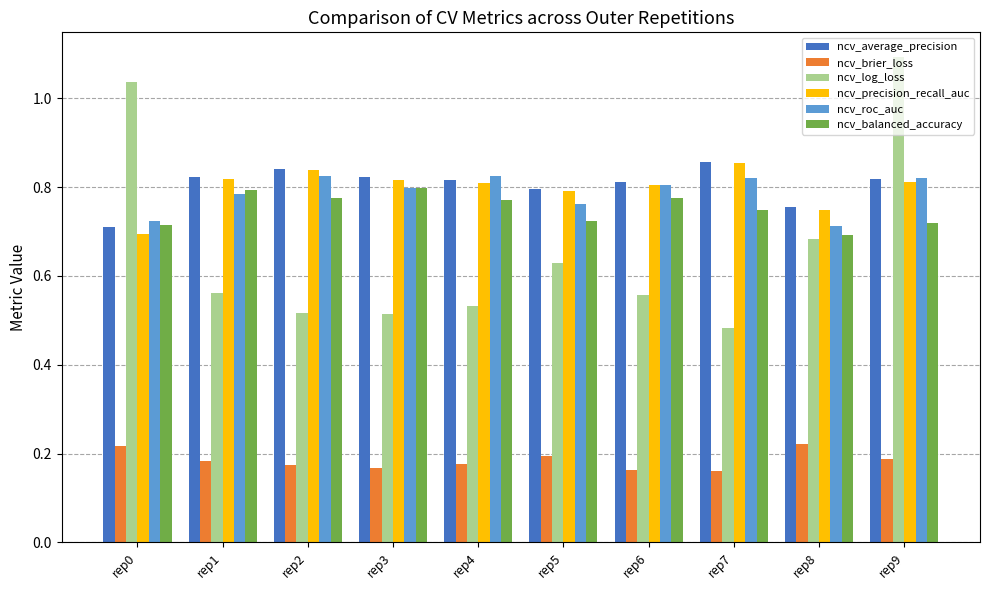

Does the chart contain any negative values?

No